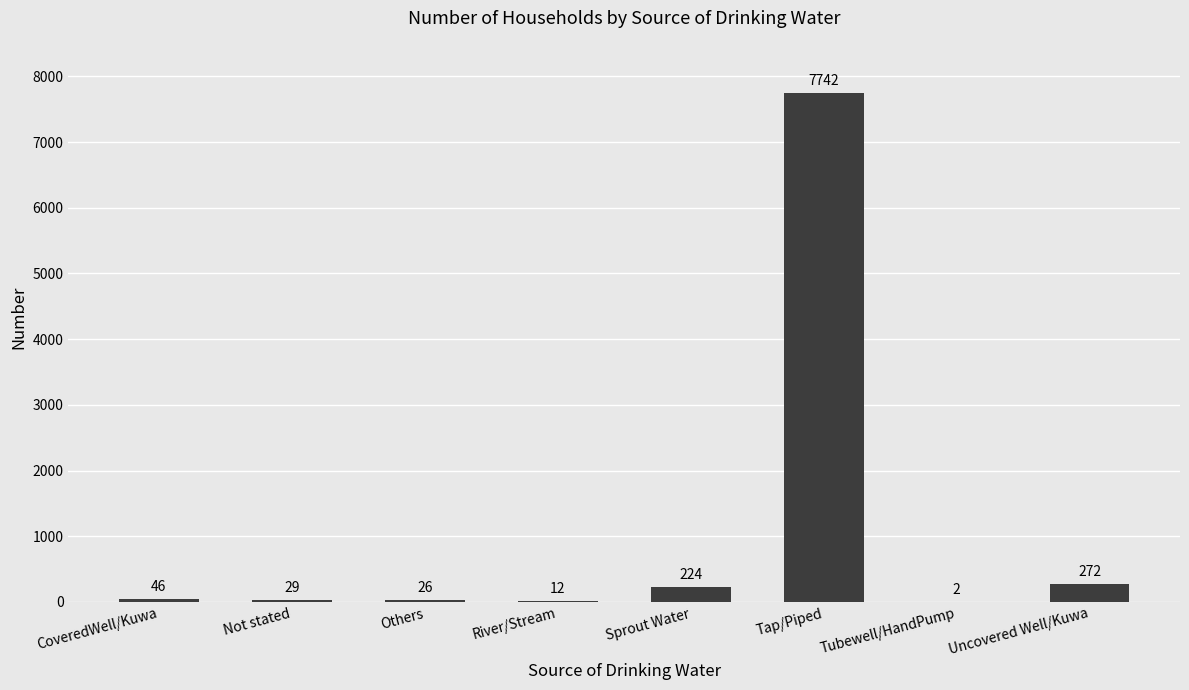

Is it true that the value at Tubewell/HandPump is 2?

True